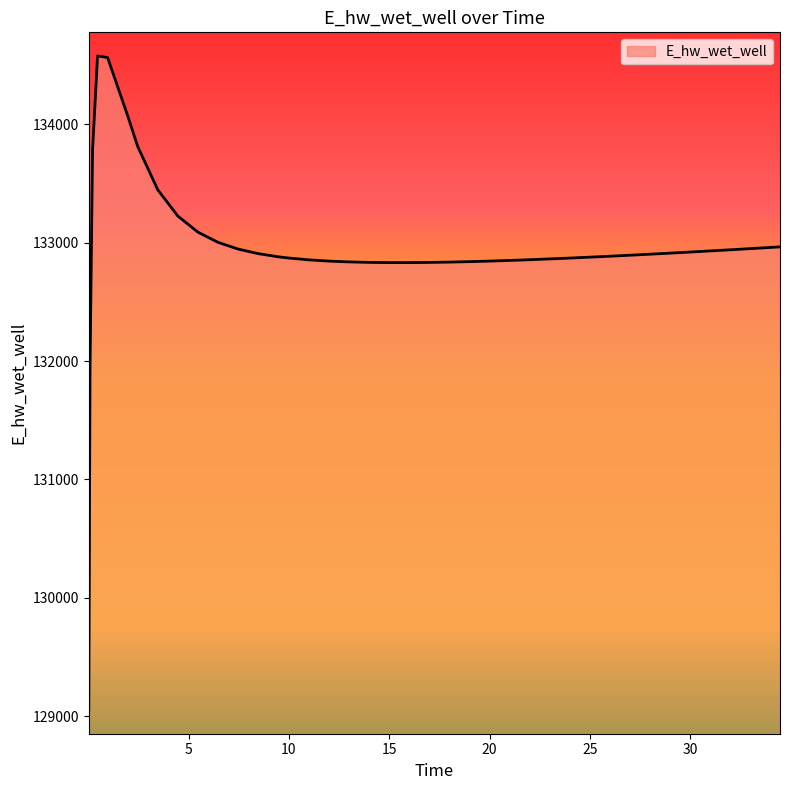

What is the difference between the maximum and minimum values?

5526.2